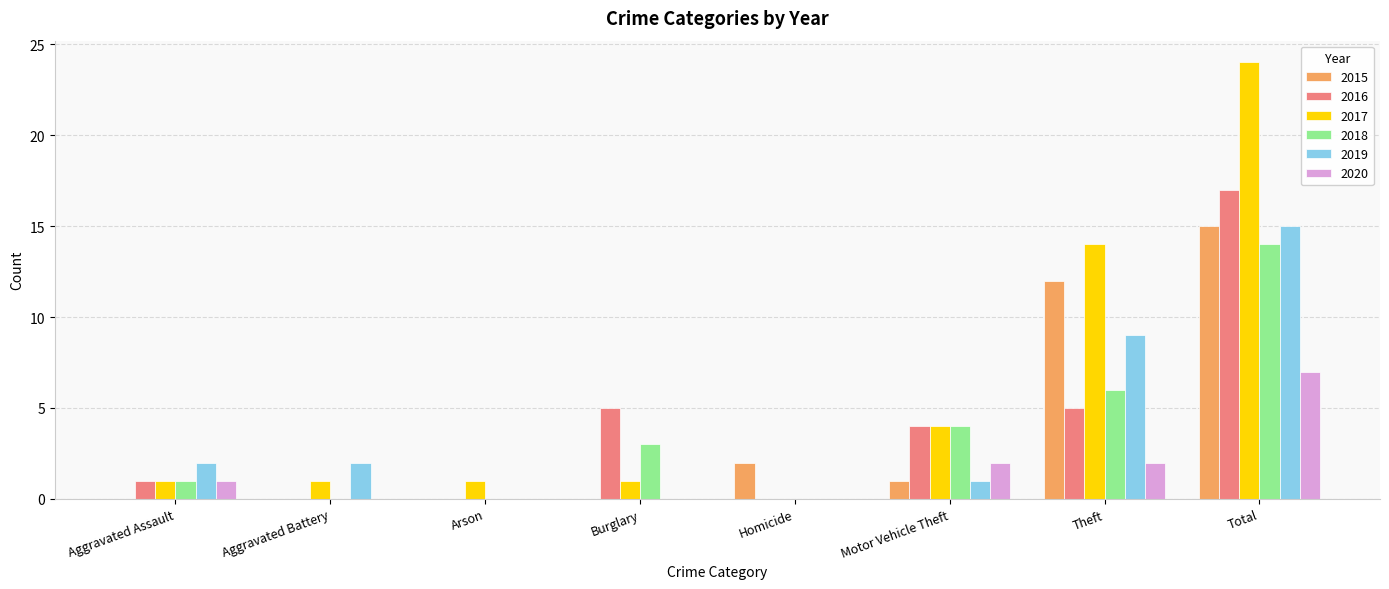

Reading left to right, list all the values displayed in this chart.

2015: 0	0	0	0	2	1	12	15
2016: 1	0	0	5	0	4	5	17
2017: 1	1	1	1	0	4	14	24
2018: 1	0	0	3	0	4	6	14
2019: 2	2	0	0	0	1	9	15
2020: 1	0	0	0	0	2	2	7